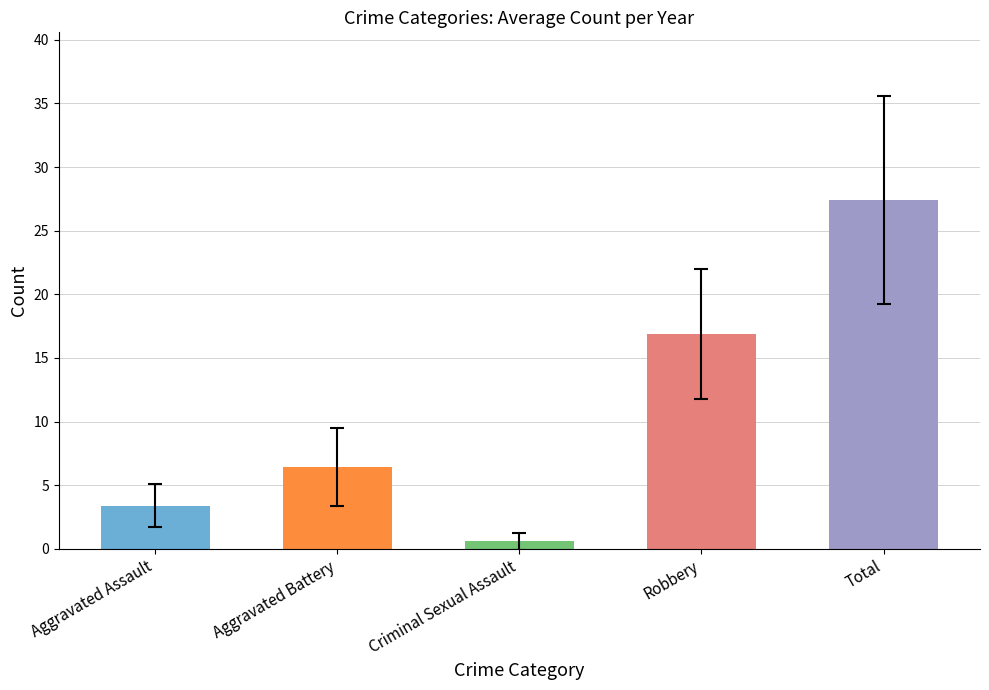

Between Criminal Sexual Assault and Total, which is larger?

Total